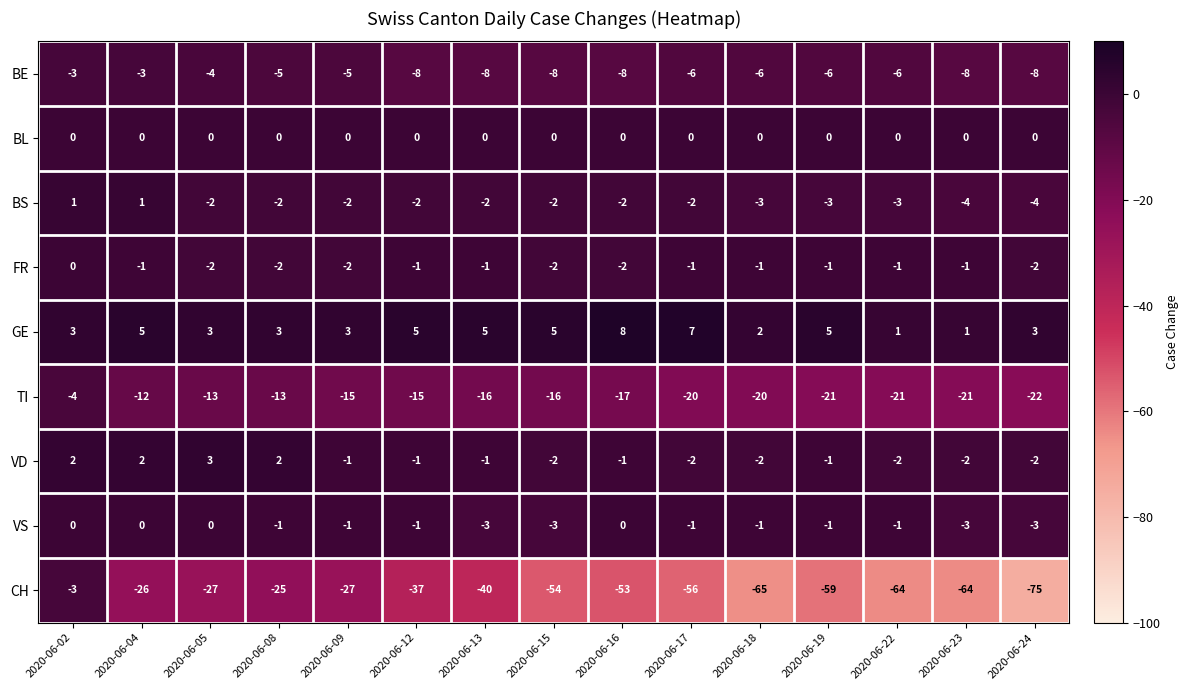

The value of CH at 2020-06-18 is -116. True or false?

False